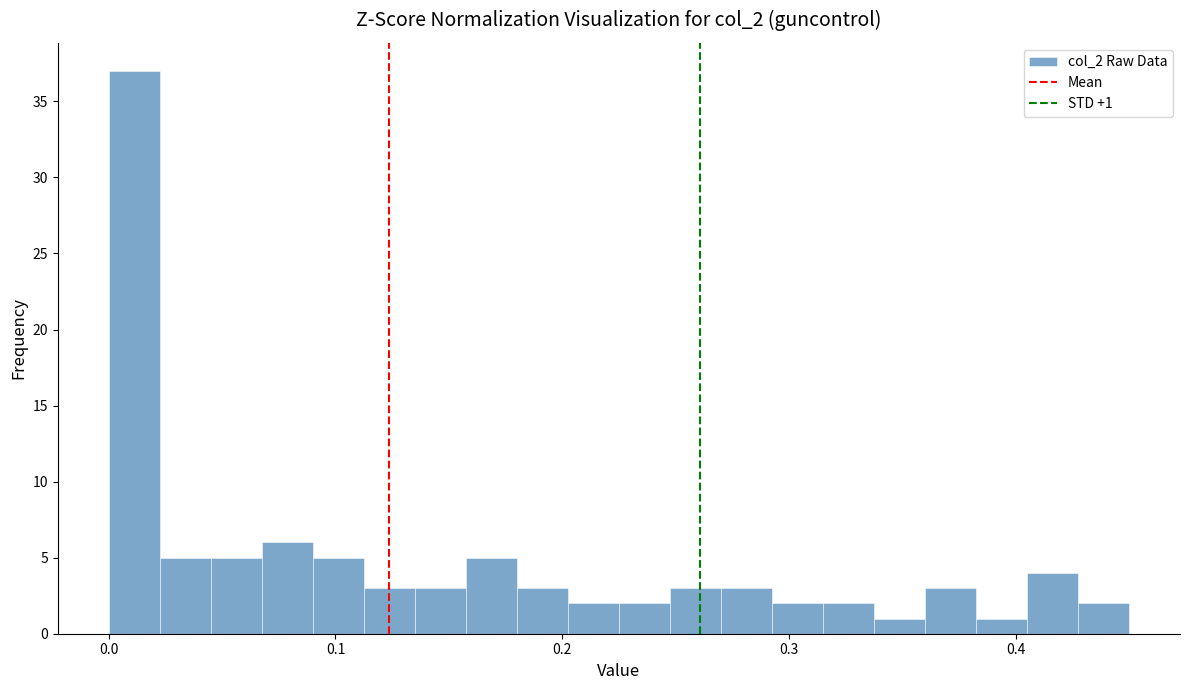

Read against the x-axis, roughly where is the centre of the tallest bar?

0.01